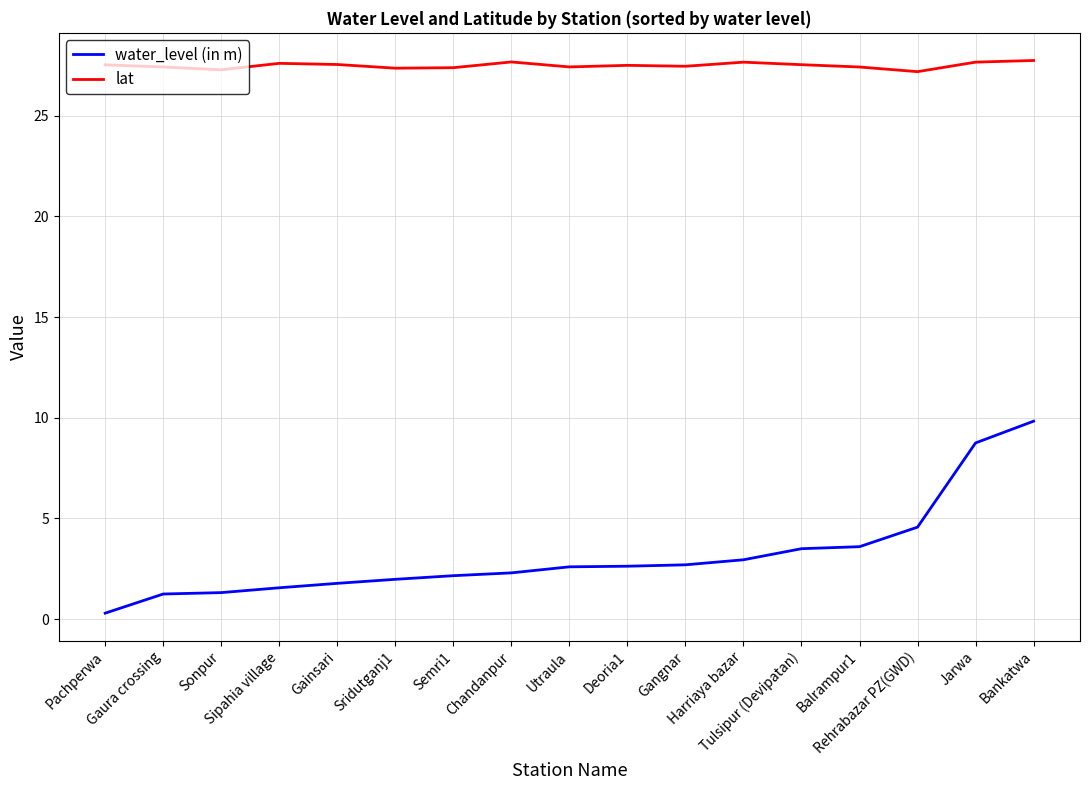

What is the total value across all series at Bankatwa?

37.6